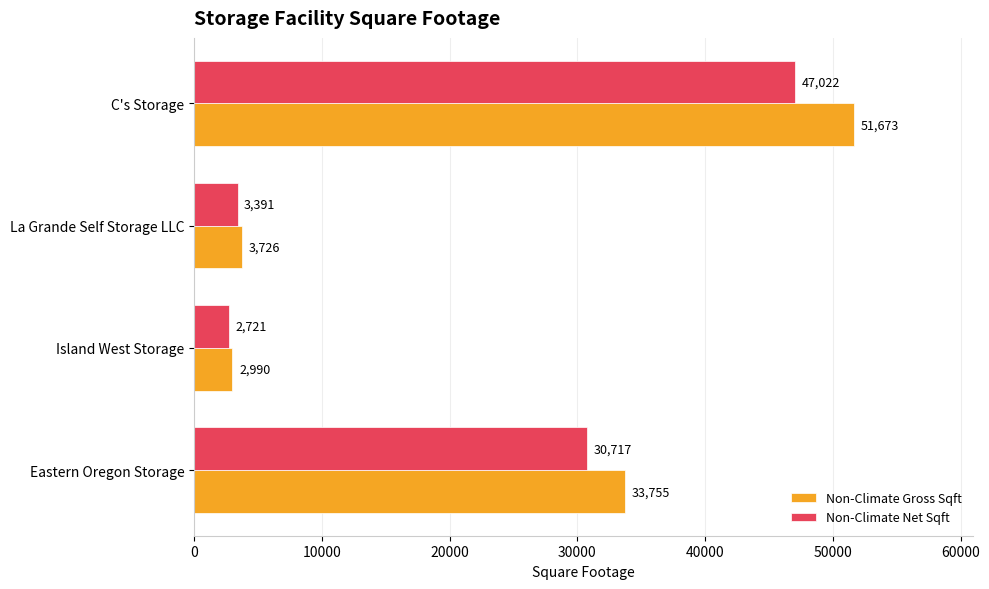

List the series in order of their peak value, highest first.

Non-Climate Gross Sqft, Non-Climate Net Sqft